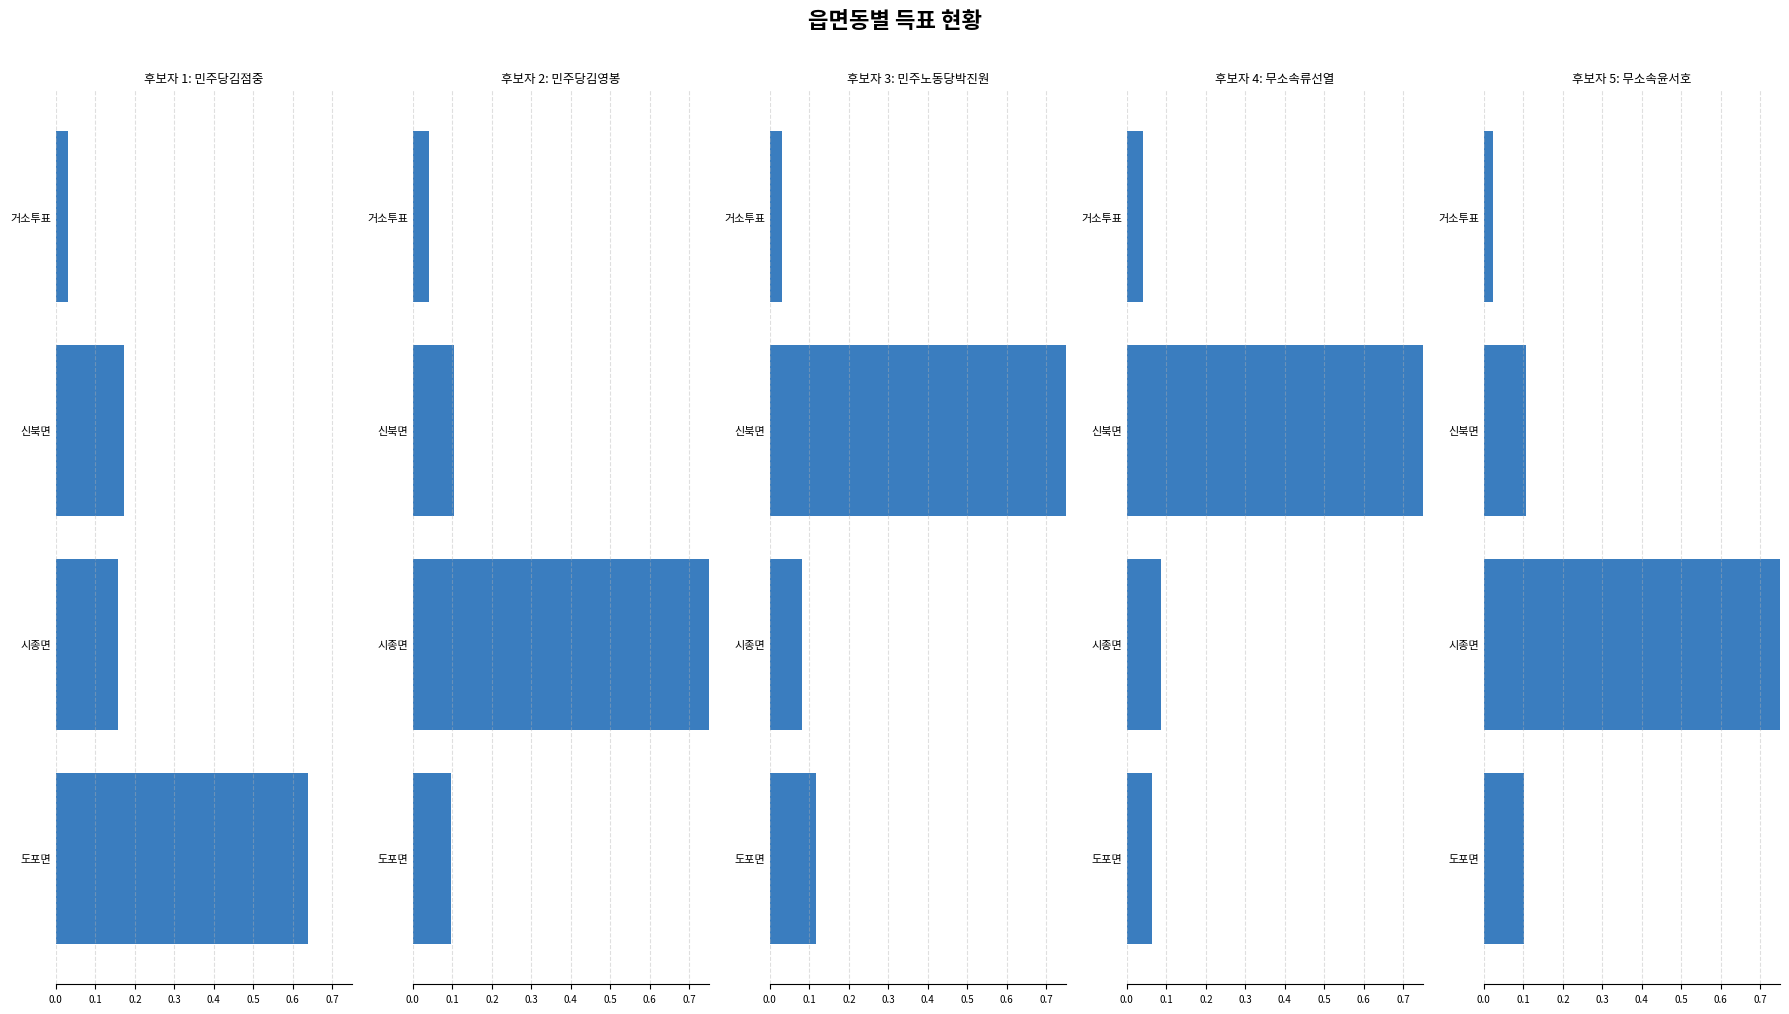

How many data points does each series have?

4